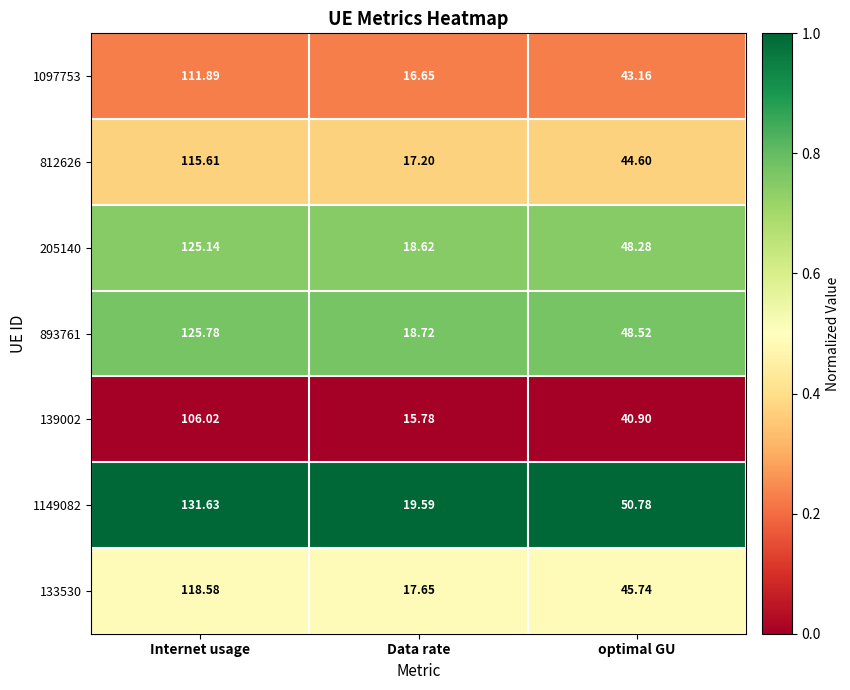

Which label corresponds to the smallest value in the chart?

Data rate